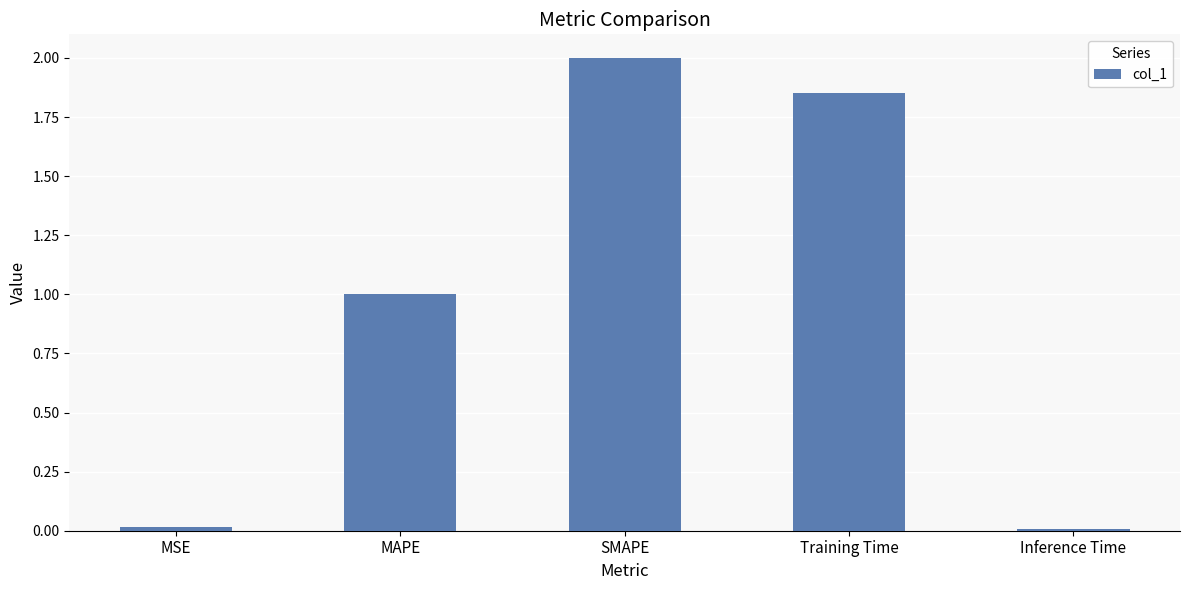

True or false: the data shows 0.6 at SMAPE.

False